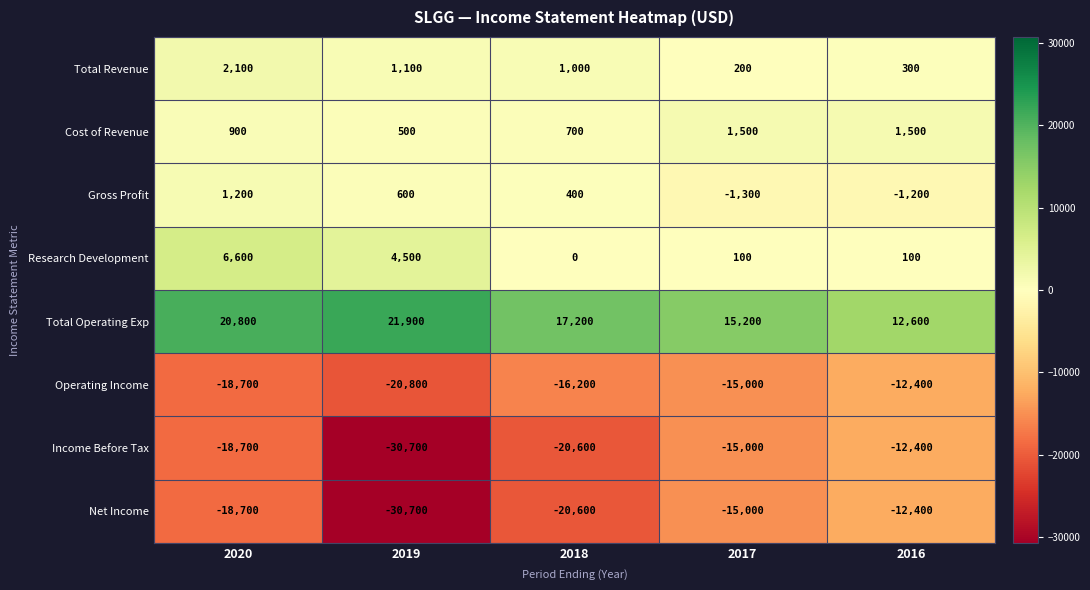

At which category is the sum across all series the highest?

2016